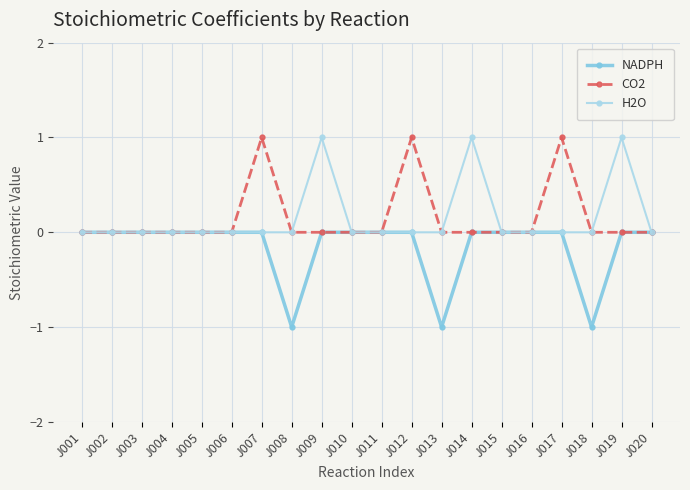

Between J008 and J015, which series saw the biggest shift?

NADPH